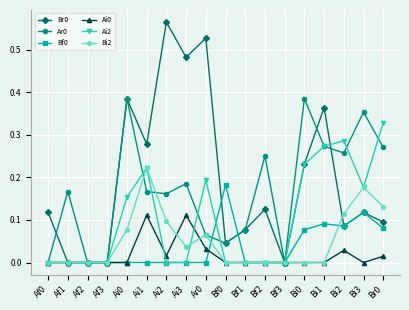

Is the value of Ar0 at Bf0 greater than the value of Bf0 at Bf1?

Yes